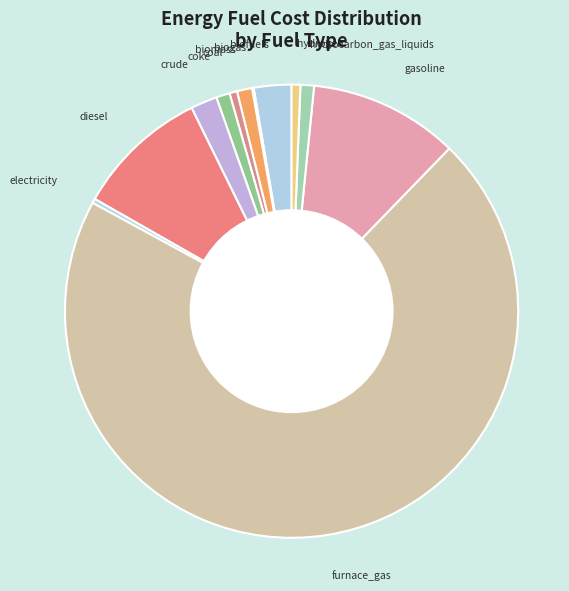

Which slice is the largest?

furnace_gas